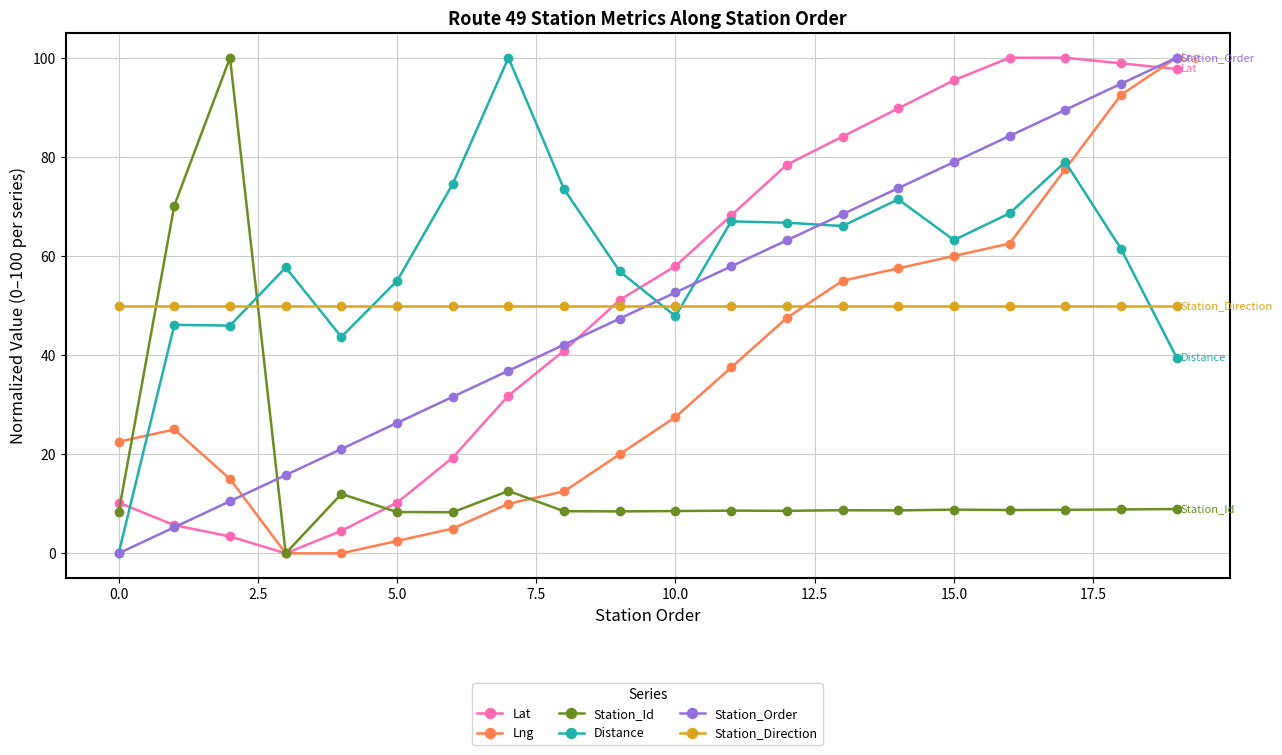

What is the difference between the second highest and second lowest values in the Station_Id series?

61.9